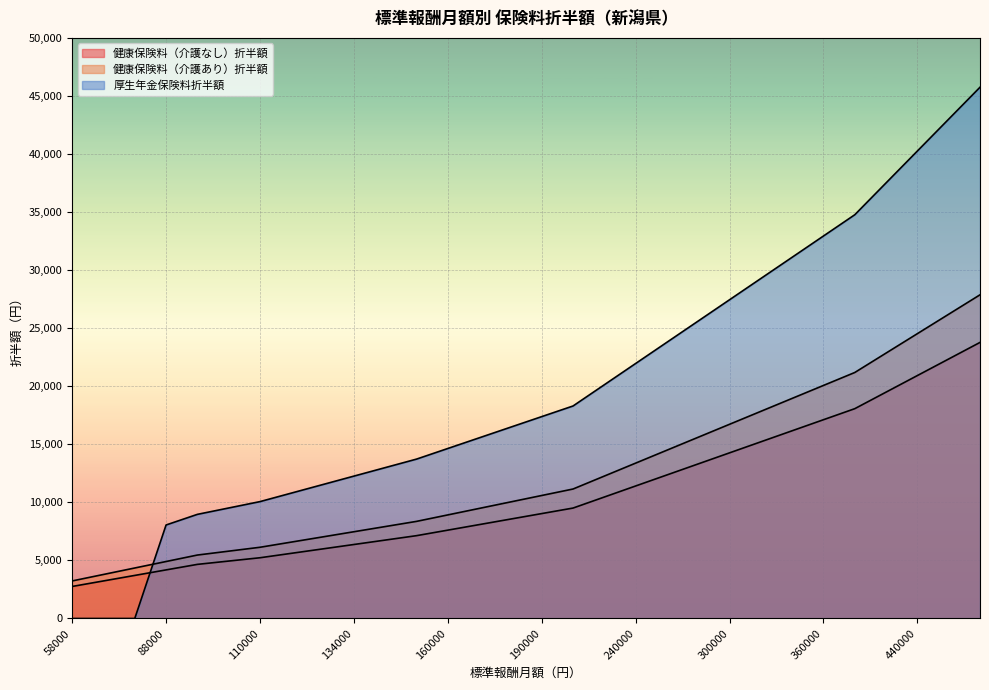

What are all the series names shown in the legend?

健康保険料（介護なし）折半額, 健康保険料（介護あり）折半額, 厚生年金保険料折半額